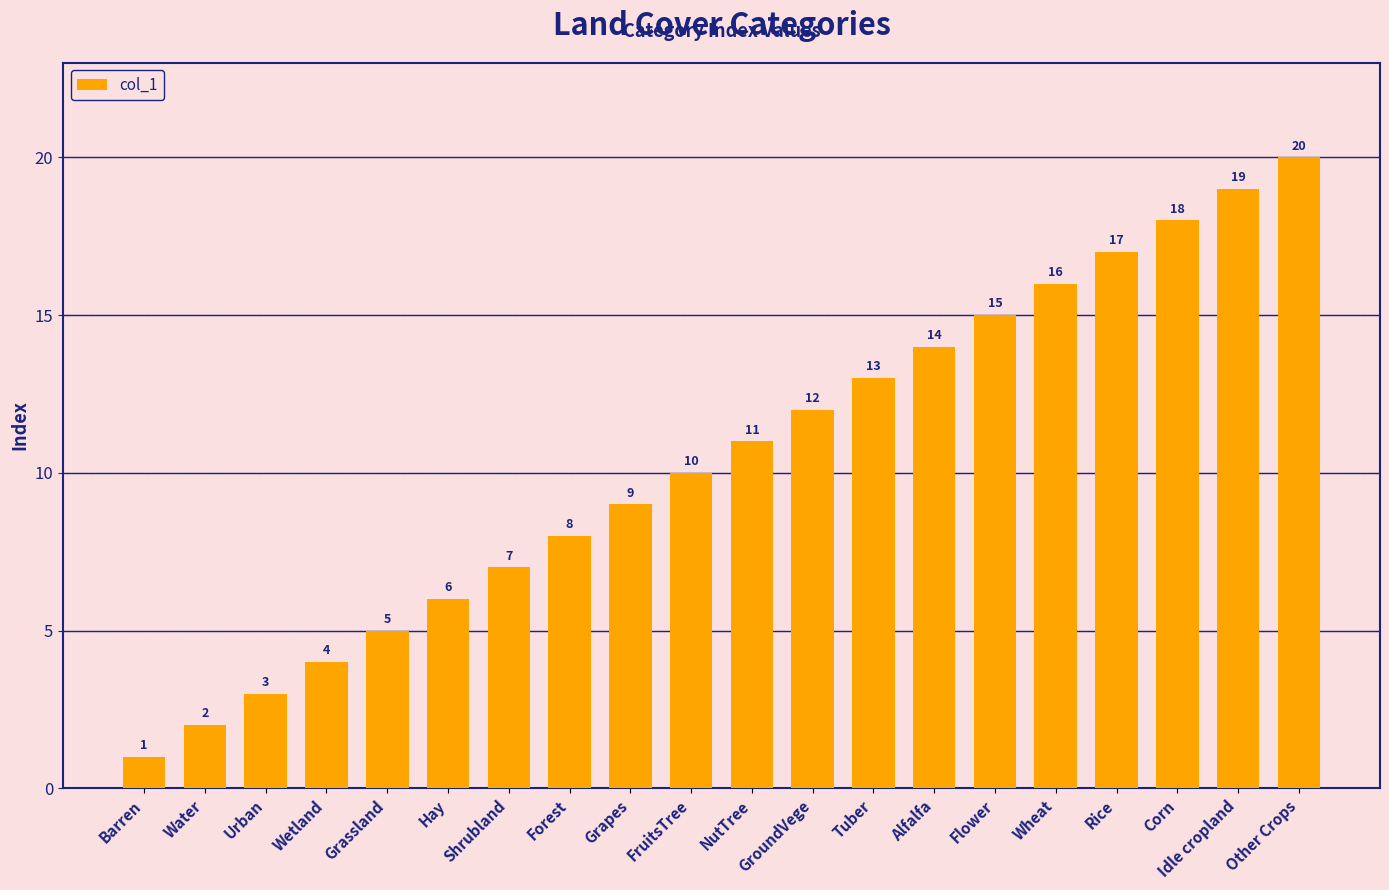

What is the ratio of the value at FruitsTree to the value at Barren?

10.0